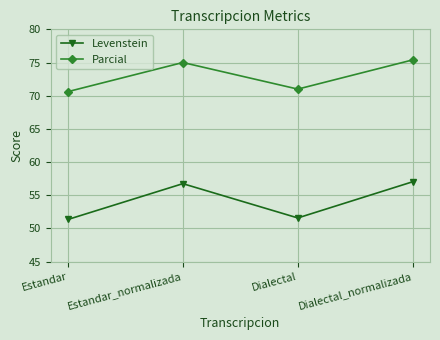

Is the value of Parcial at Dialectal_normalizada greater than the value of Levenstein at Estandar?

Yes